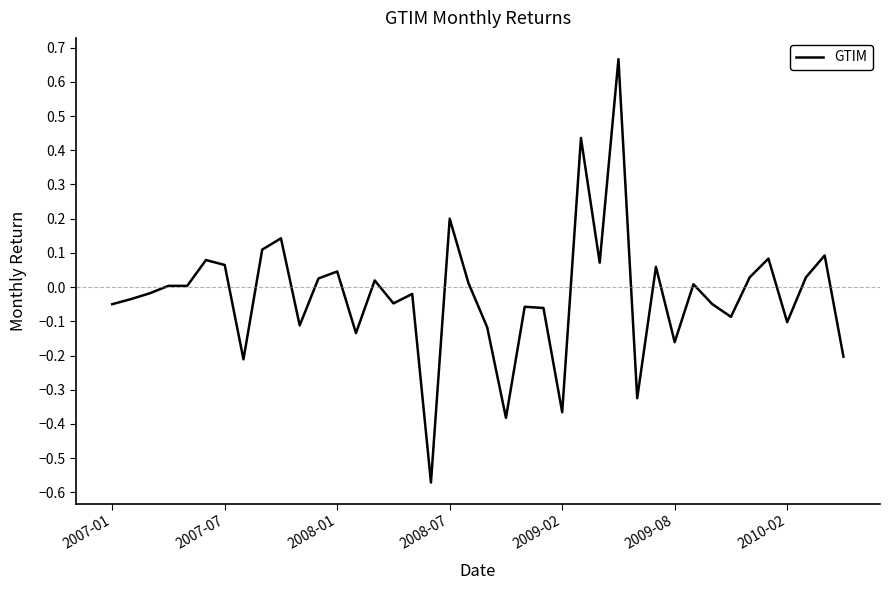

What is the difference between the maximum and minimum values?

1.2